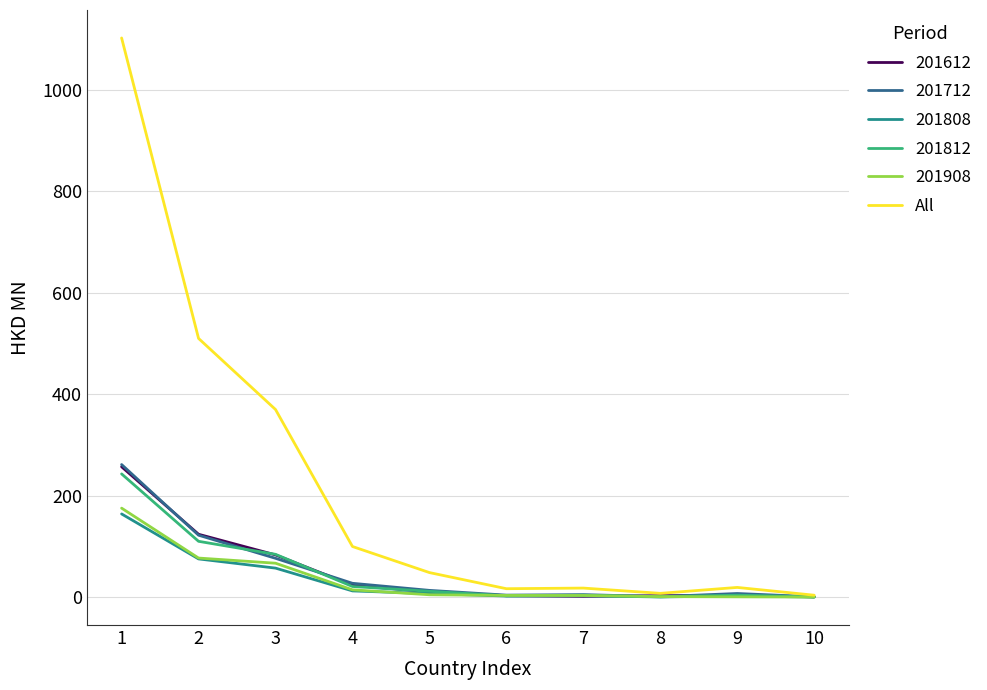

What is the spread (max minus min) of values at 3?

312.4